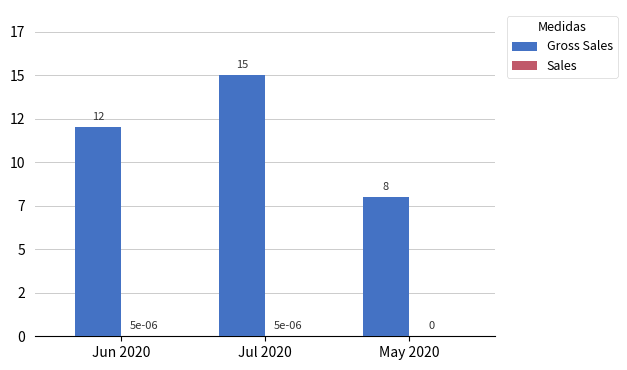

Reading right to left, list all the values displayed in this chart.

Gross Sales: 8.0	15.0	12.0
Sales: 0.0	0.0	0.0